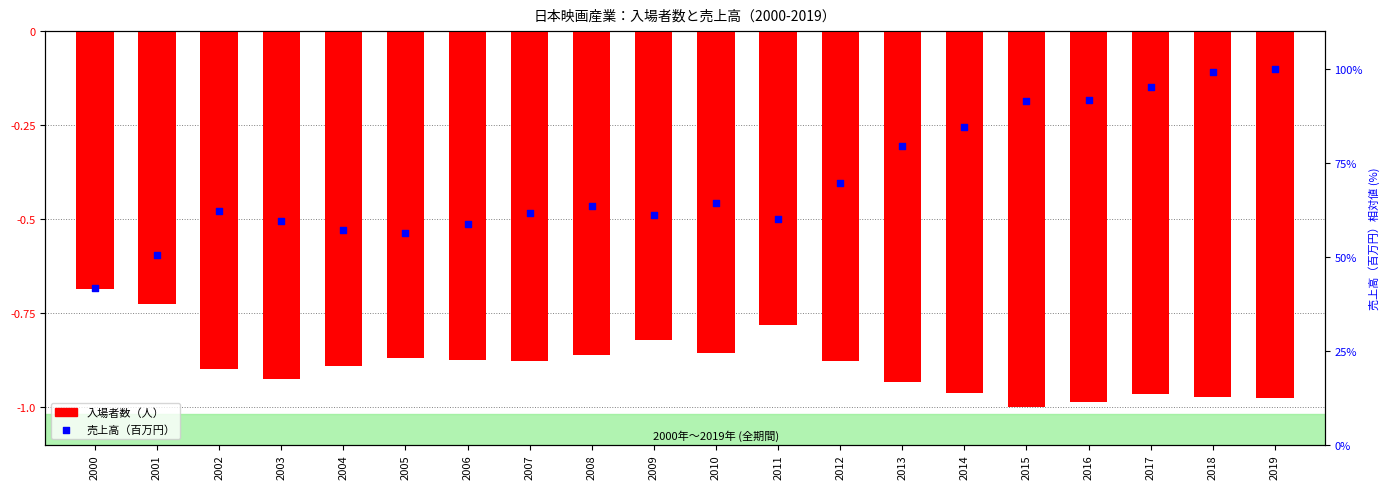

Which series has the largest Y range (max minus min)?

売上高（百万円）